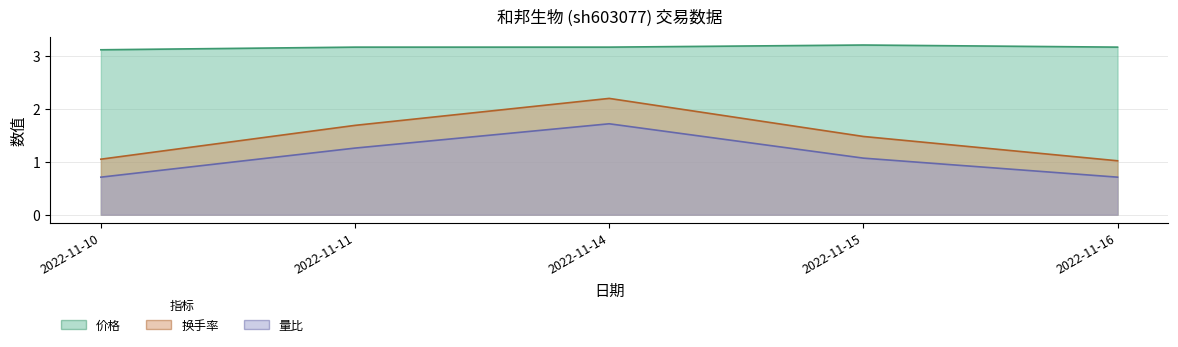

In 换手率, how many points are higher than both neighbors (excluding endpoints)?

1